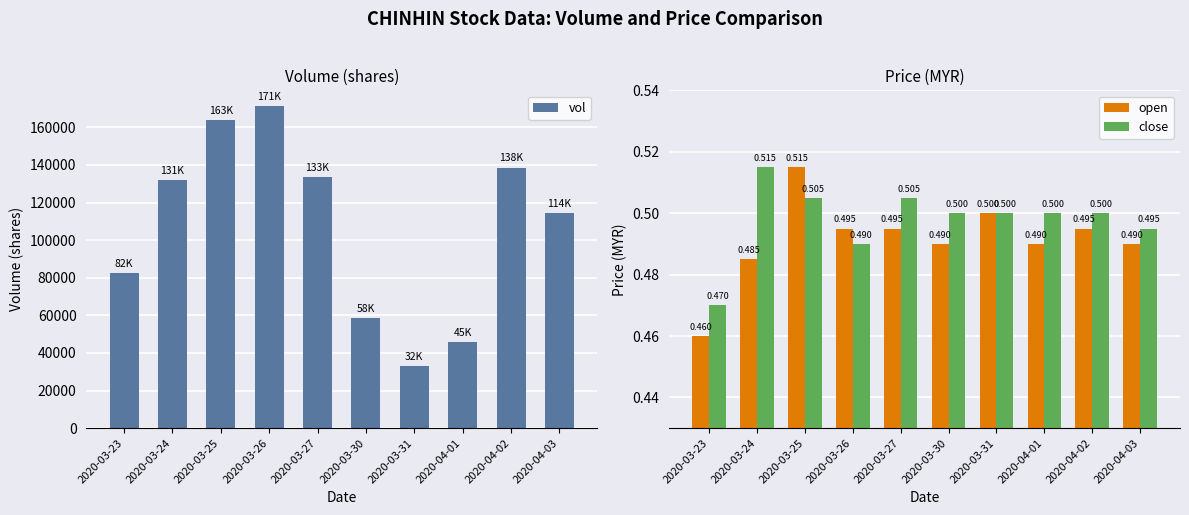

Does the chart contain stacked bars?

No